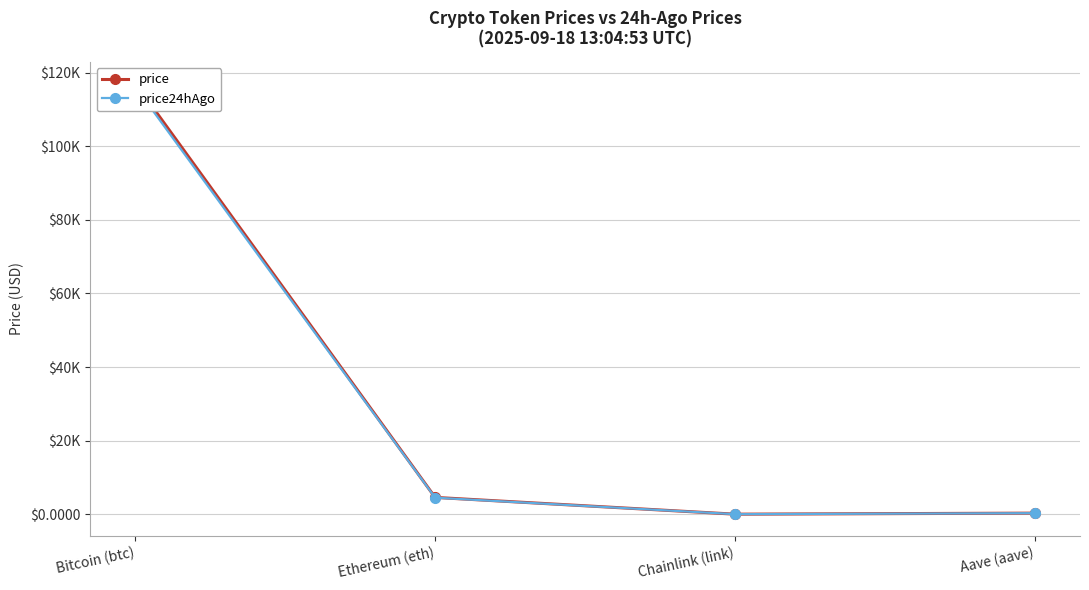

What are all the series names shown in the legend?

price, price24hAgo